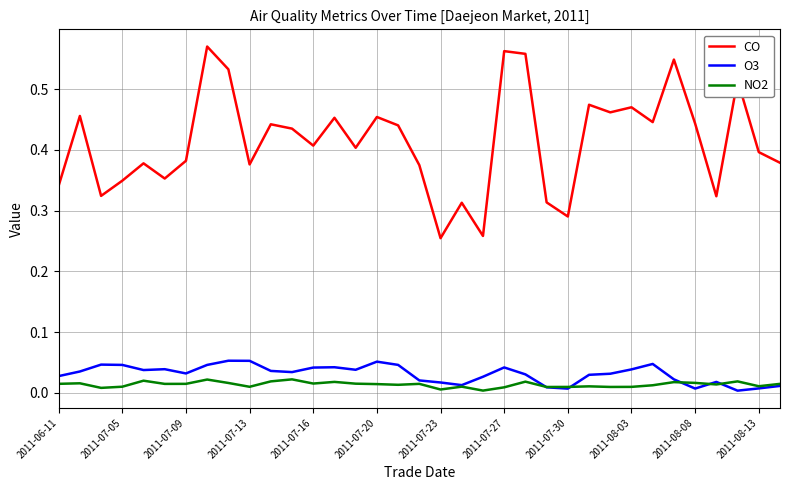

Which series has the largest range (max minus min)?

CO